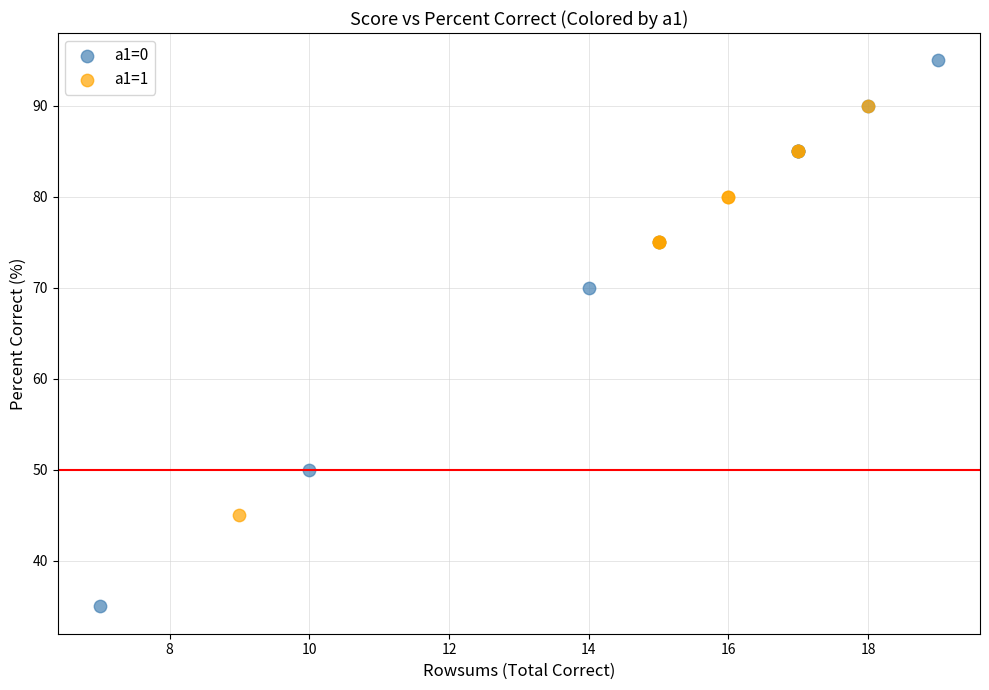

Which series has the widest spread of Y values?

a1=0